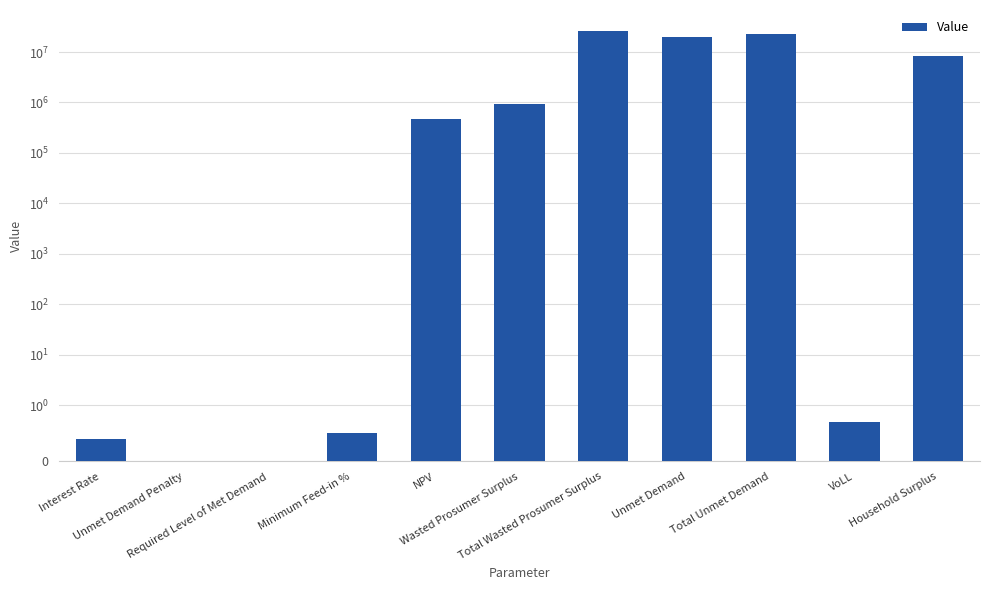

What position from the right is Household Surplus?

1